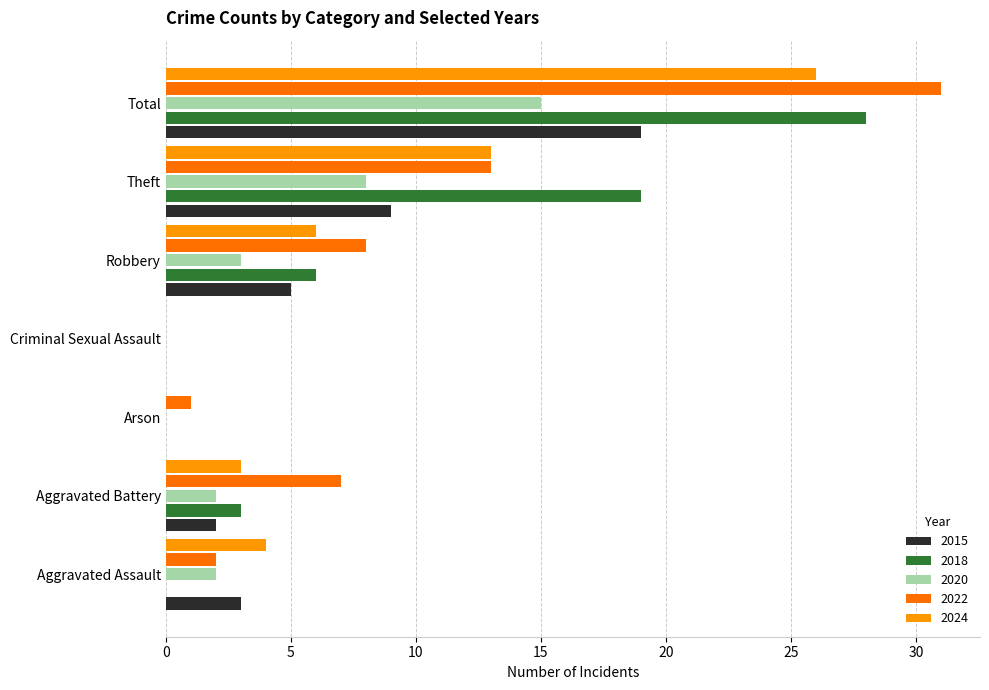

What is the maximum value for 2022?

31